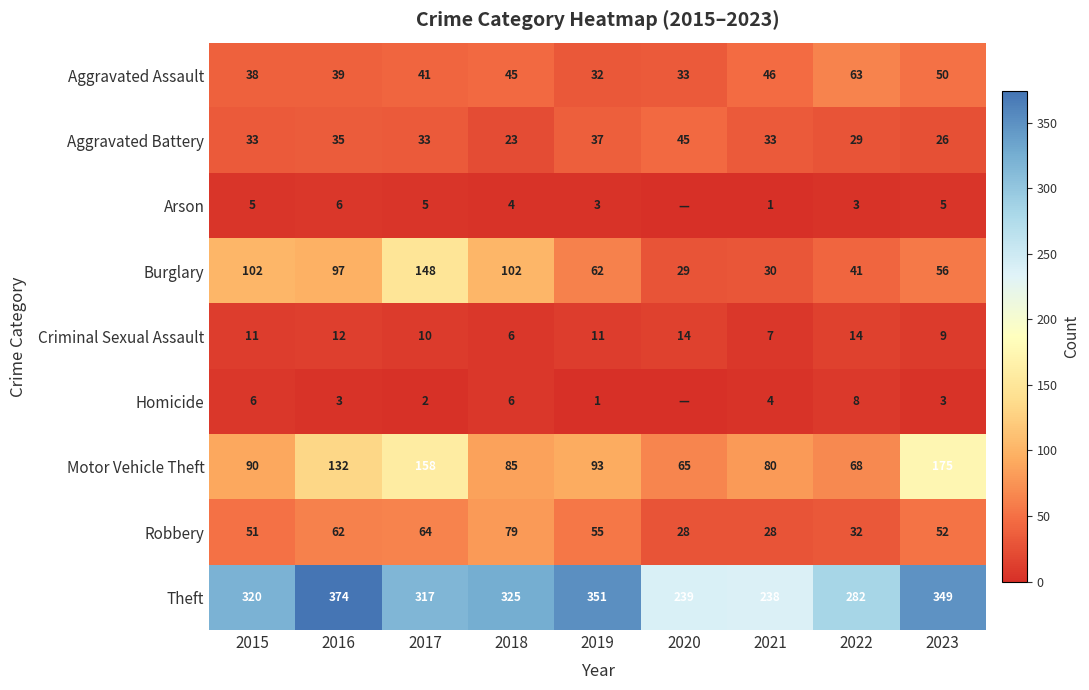

What is the total value across all series at 2016?

760